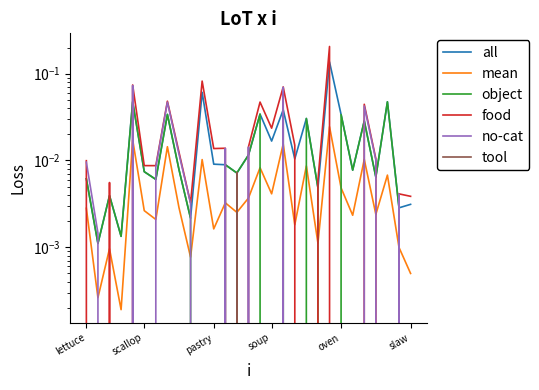

At which category does the chart reach its peak across all series?

21